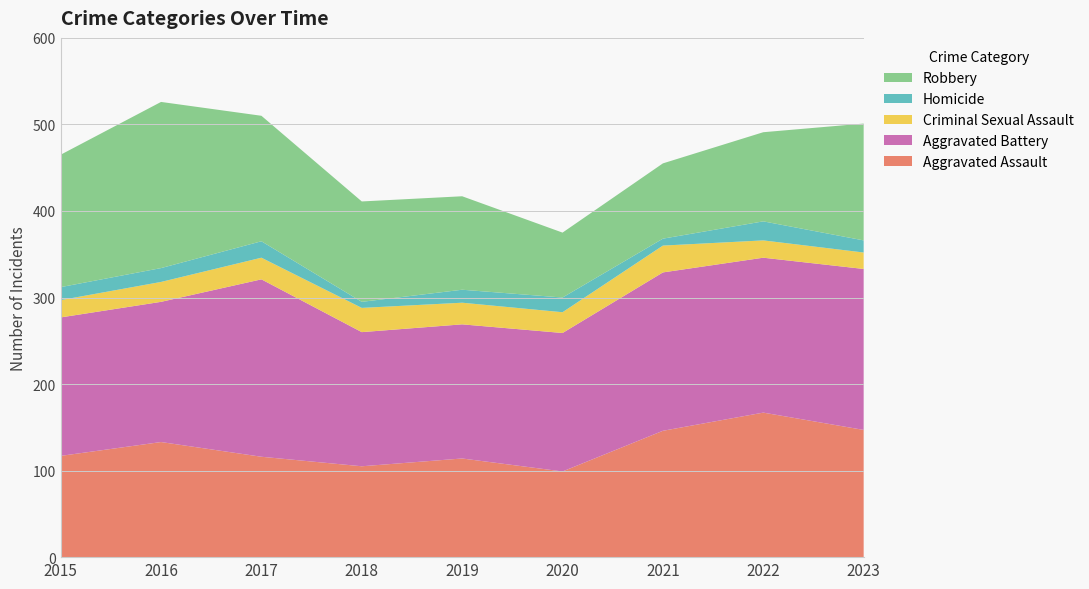

Reading left to right, extract all data points from this chart.

Aggravated Assault: 117	133	116	105	114	99	146	167	147
Aggravated Battery: 160	162	205	155	155	160	183	179	186
Criminal Sexual Assault: 20	23	25	28	25	24	31	20	19
Homicide: 15	16	19	7	15	17	8	22	14
Robbery: 153	192	145	116	108	75	87	103	135